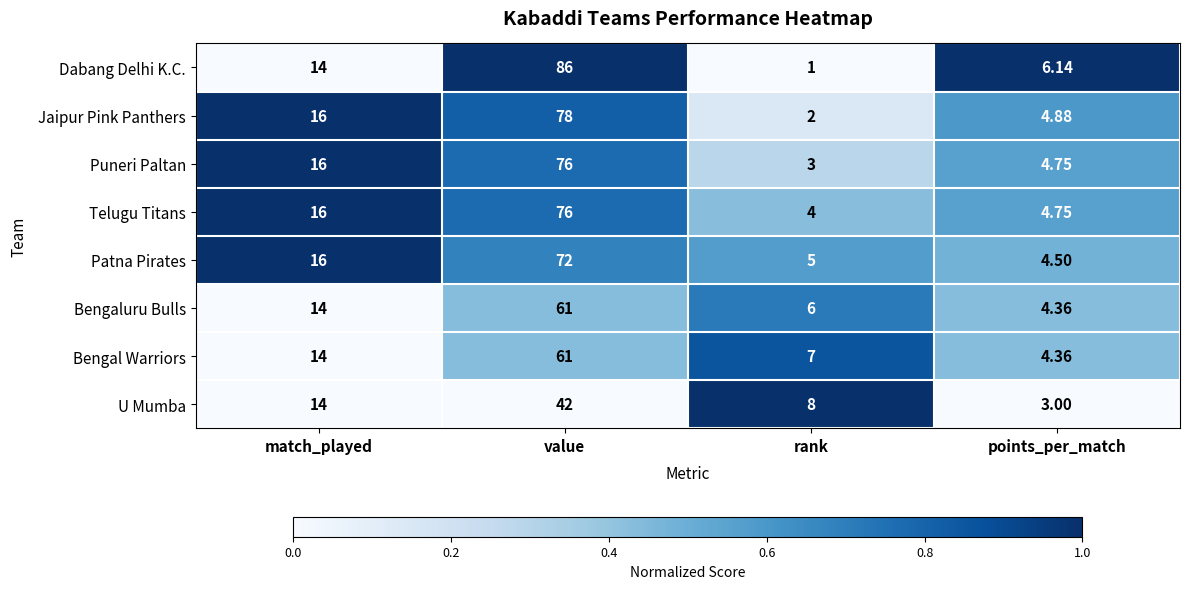

Which series has the largest total across all categories?

Dabang Delhi K.C.